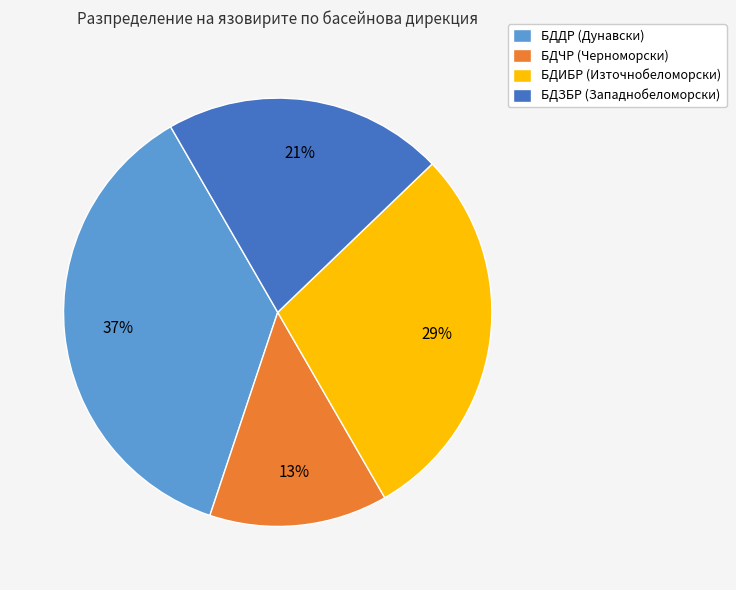

Is there any slice that represents more than half of the pie?

No